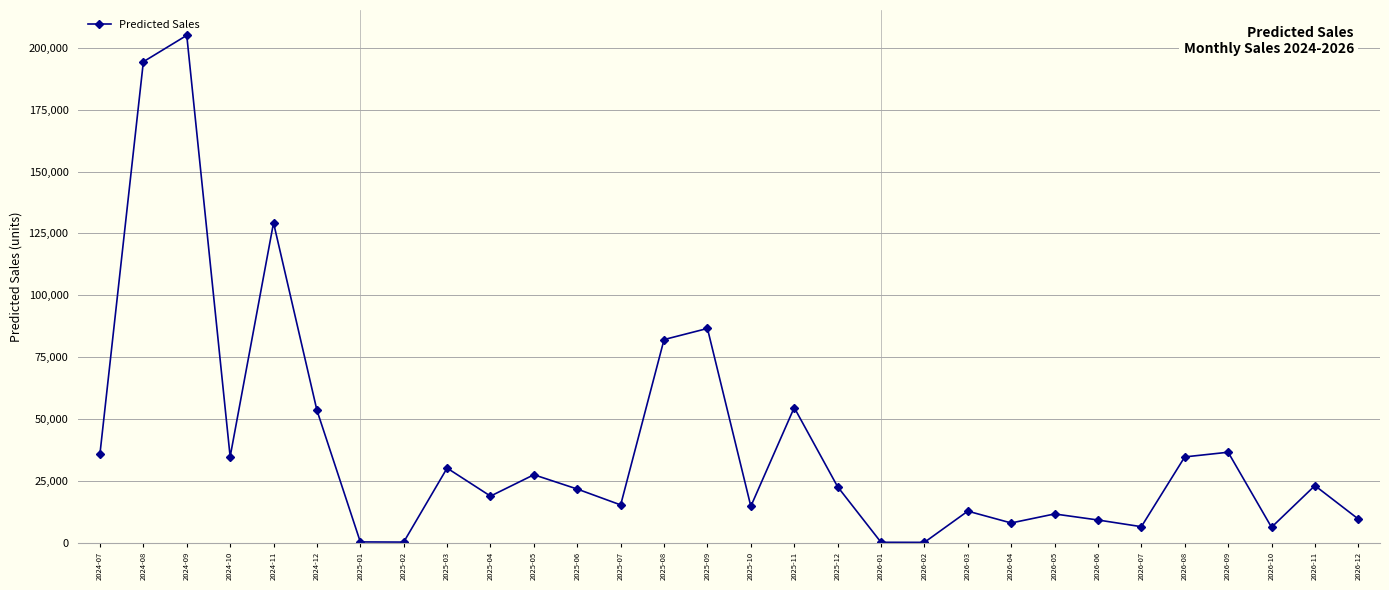

What is the label of the 27th point from the left?

2026-09